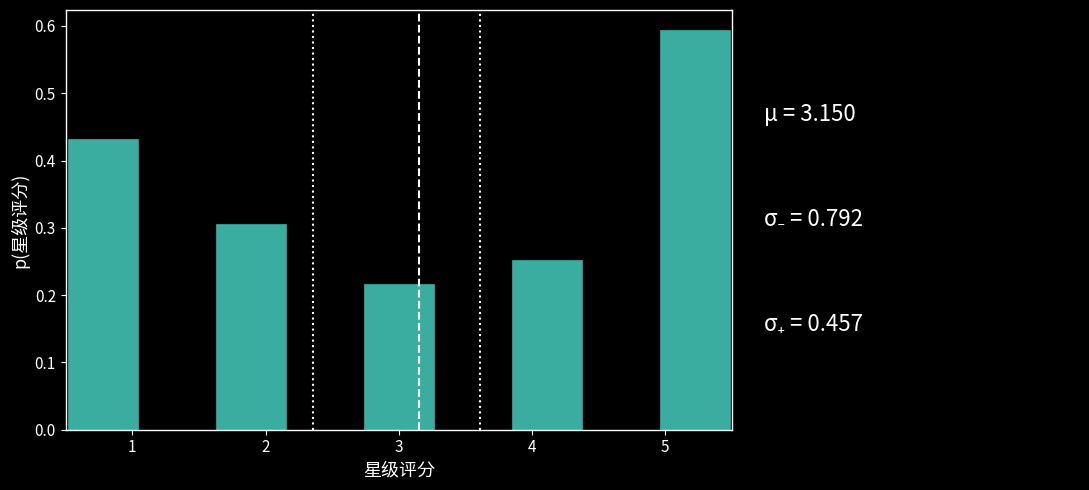

How tall is the bar that spans 2.7 to 3.3 on the x-axis? Neither the bar edges nor the heights are printed on the chart, so give them approximately, as read against the axes.

0.22